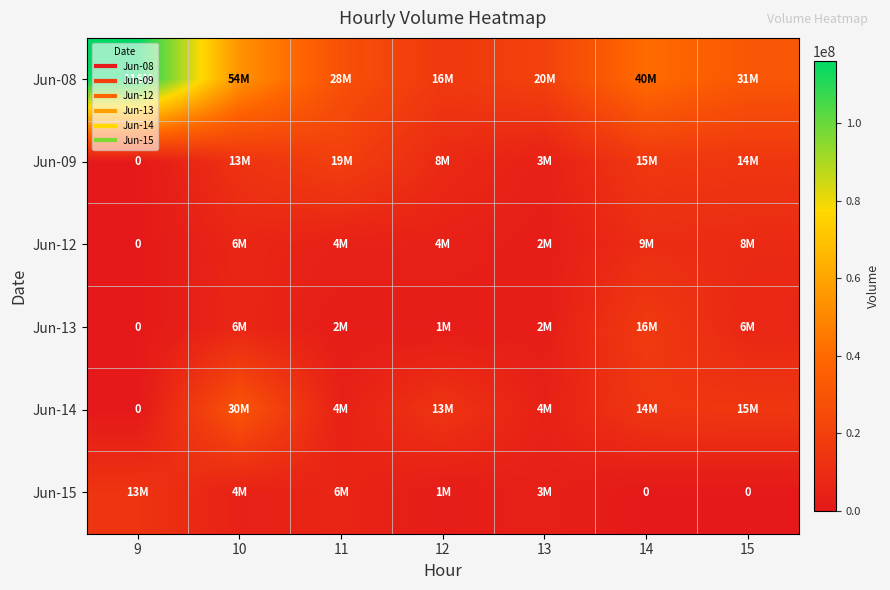

The Jun-15 series shows 8172383 at 15. True or false?

False